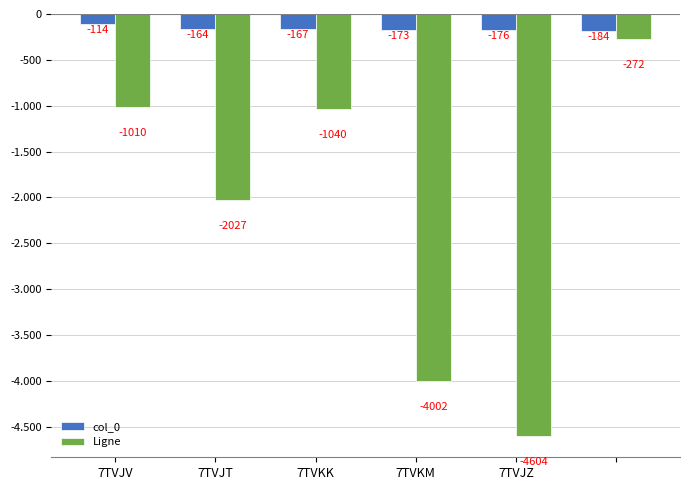

What is the label of the 2nd bar from the right?

7TVJZ